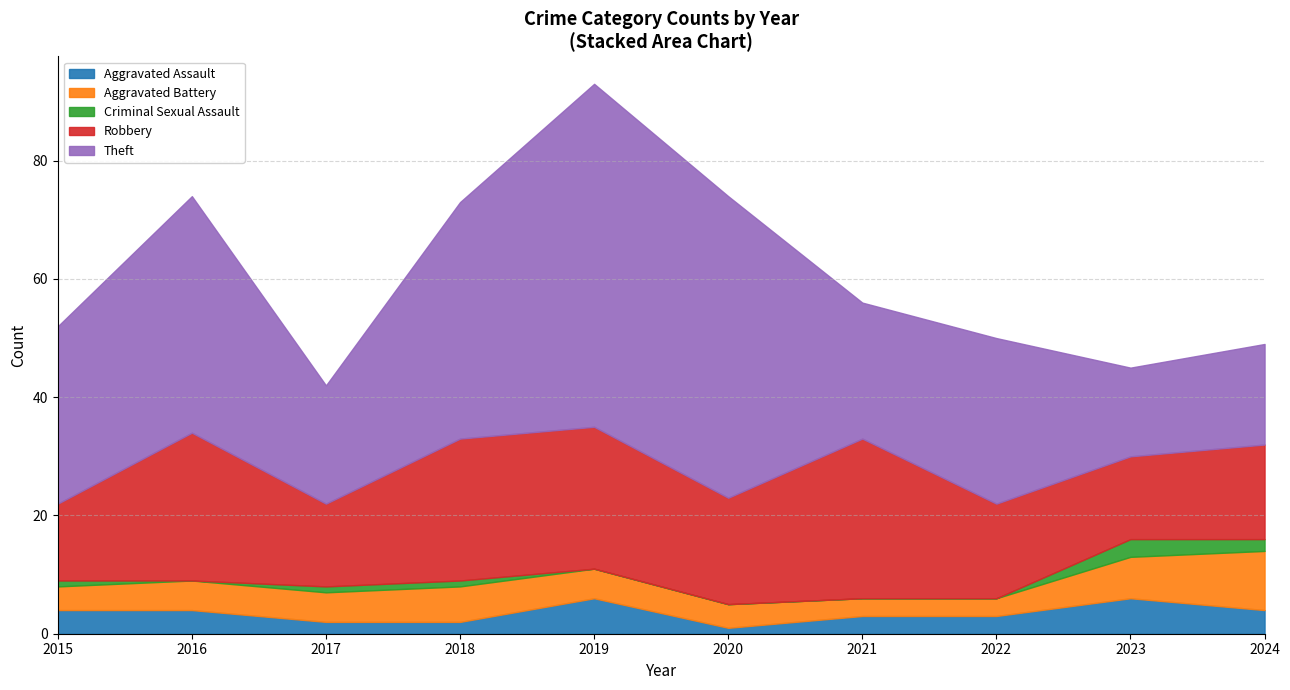

How many series are shown in this chart?

5